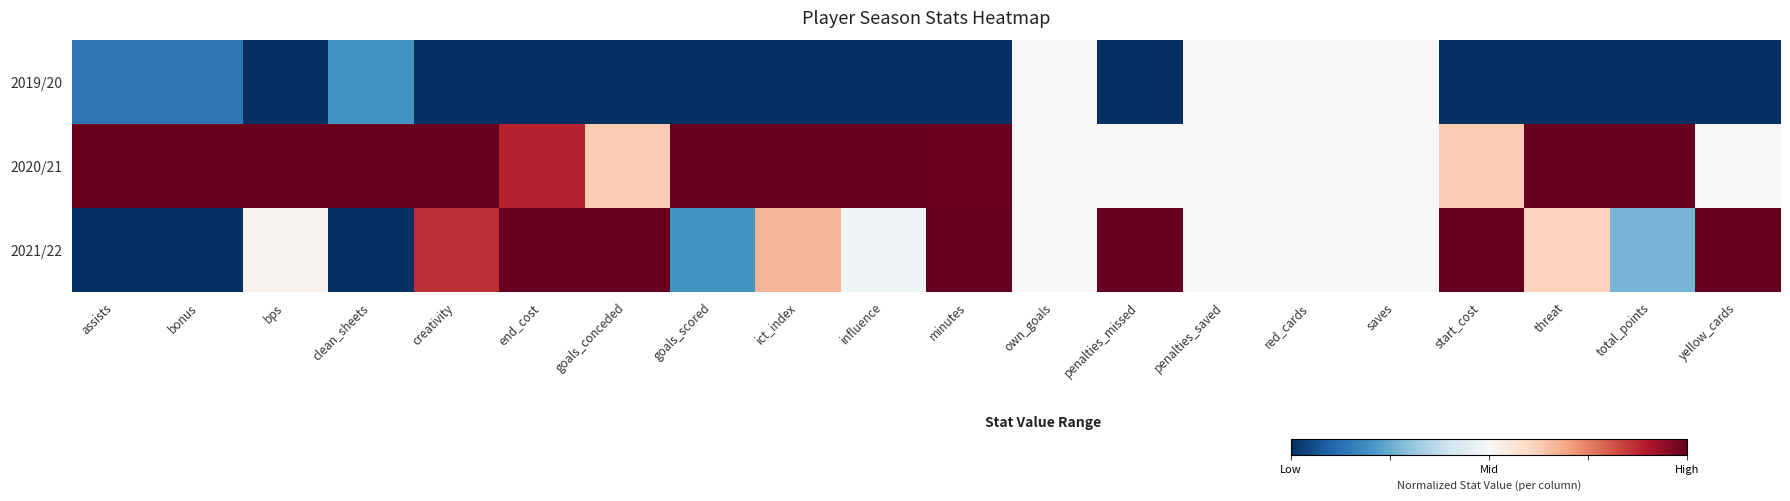

How many categories are shown in the chart?

20